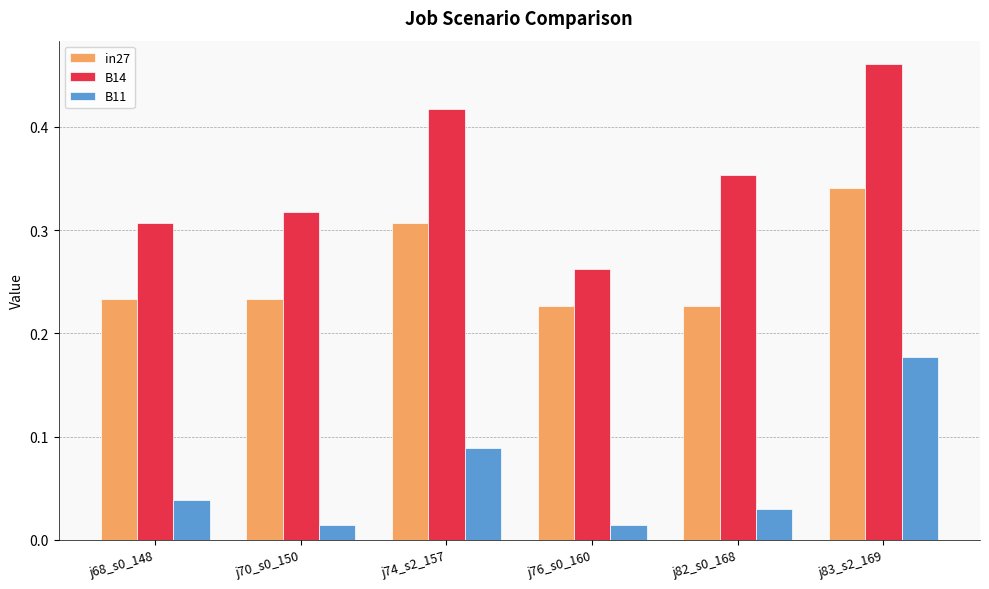

The in27 series shows 0.5 at j74_s2_157. True or false?

False